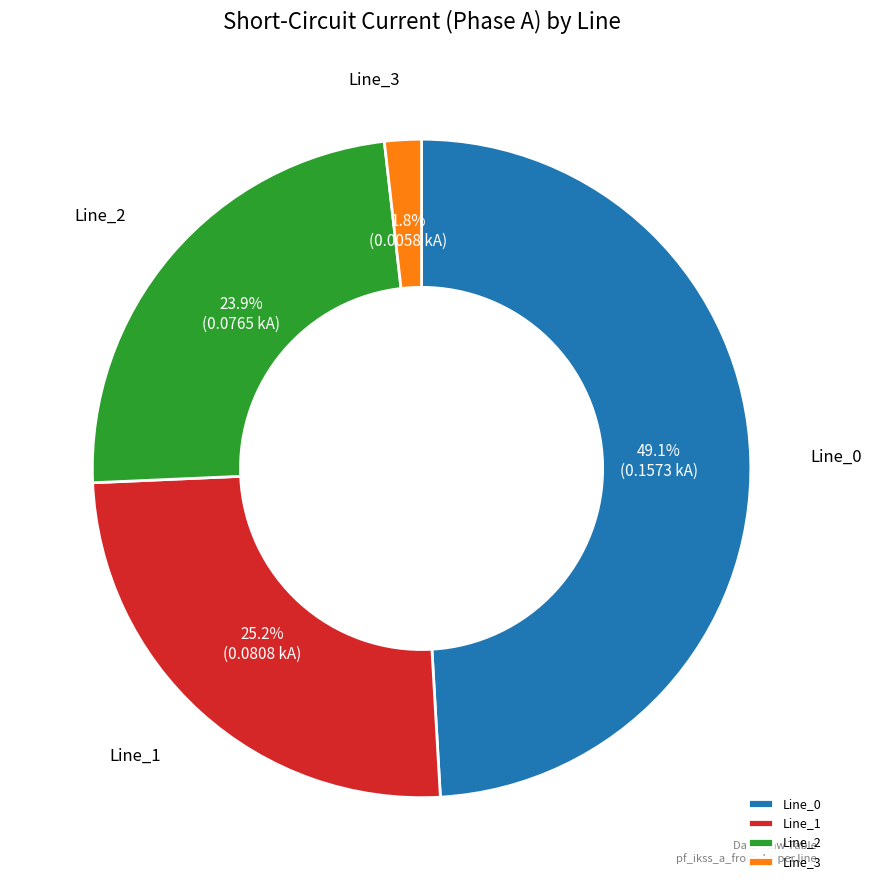

Between Line_1 and Line_2, which is larger?

Line_1